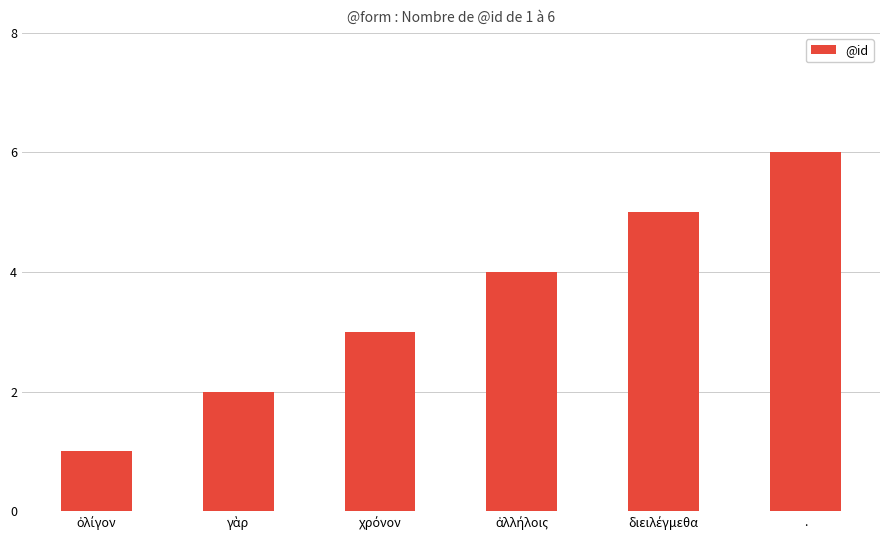

What is the greatest value displayed?

6